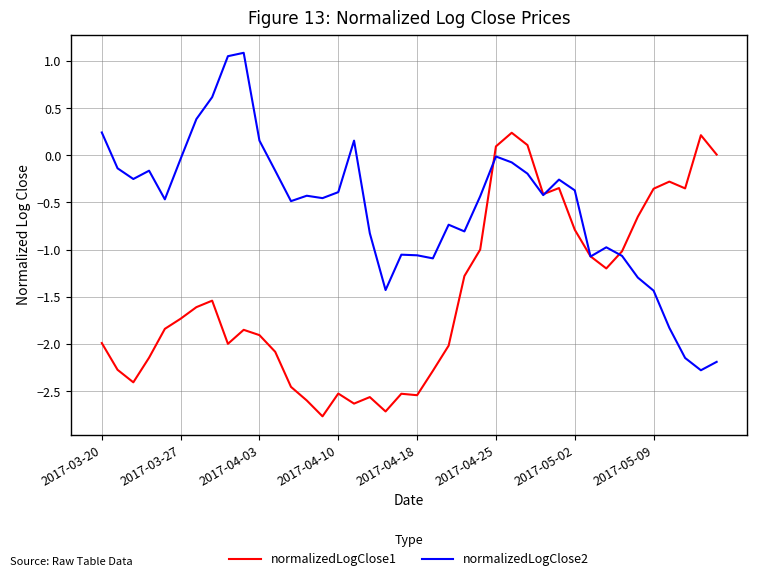

Which series has the largest range (max minus min)?

normalizedLogClose2